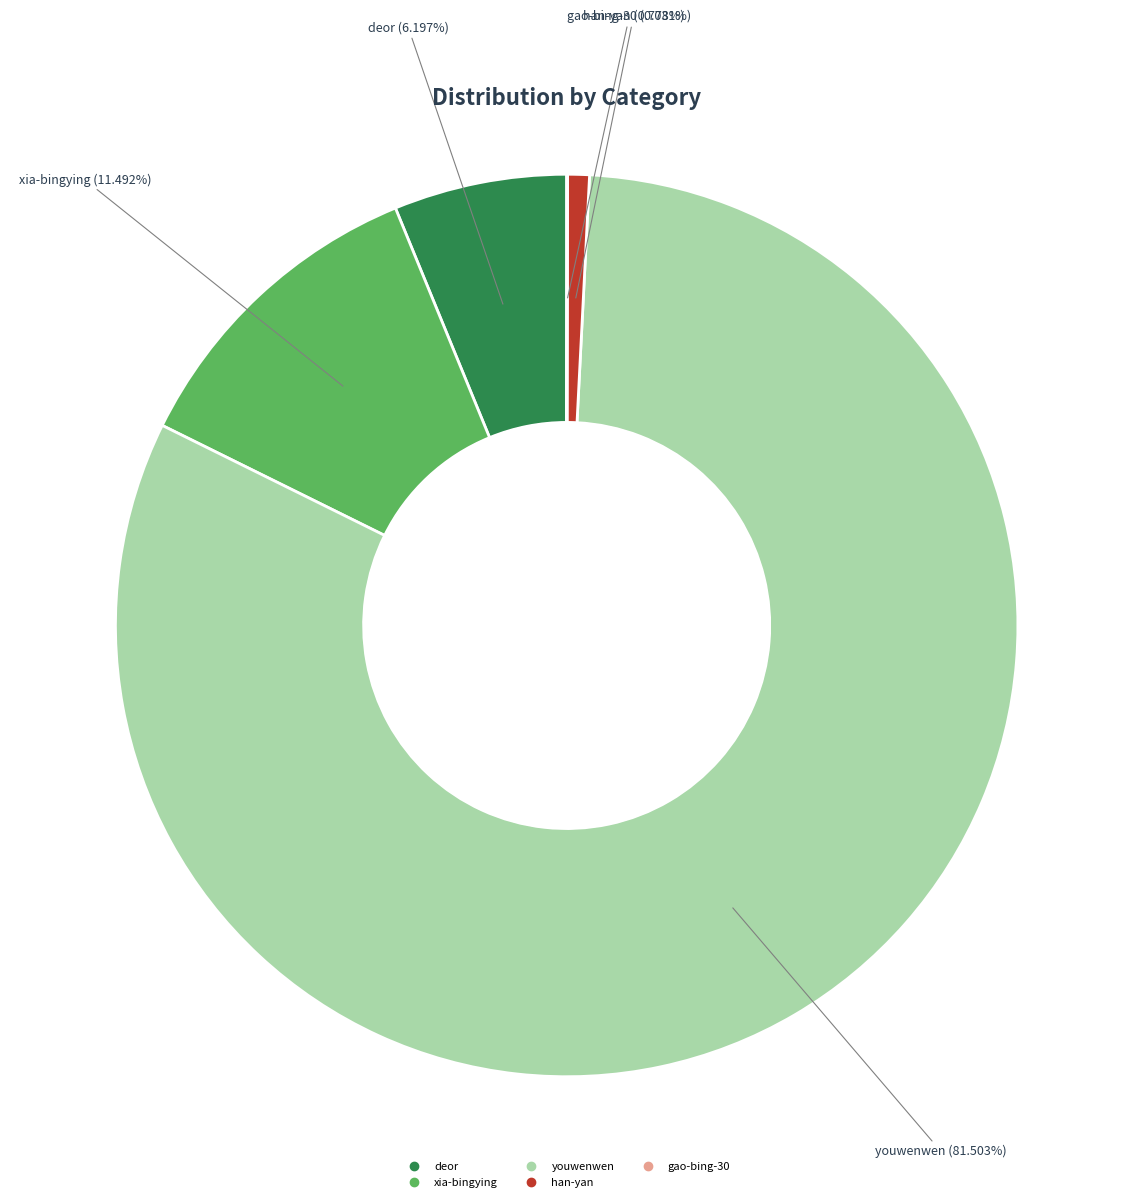

Combined, do deor and han-yan account for over 50%?

No